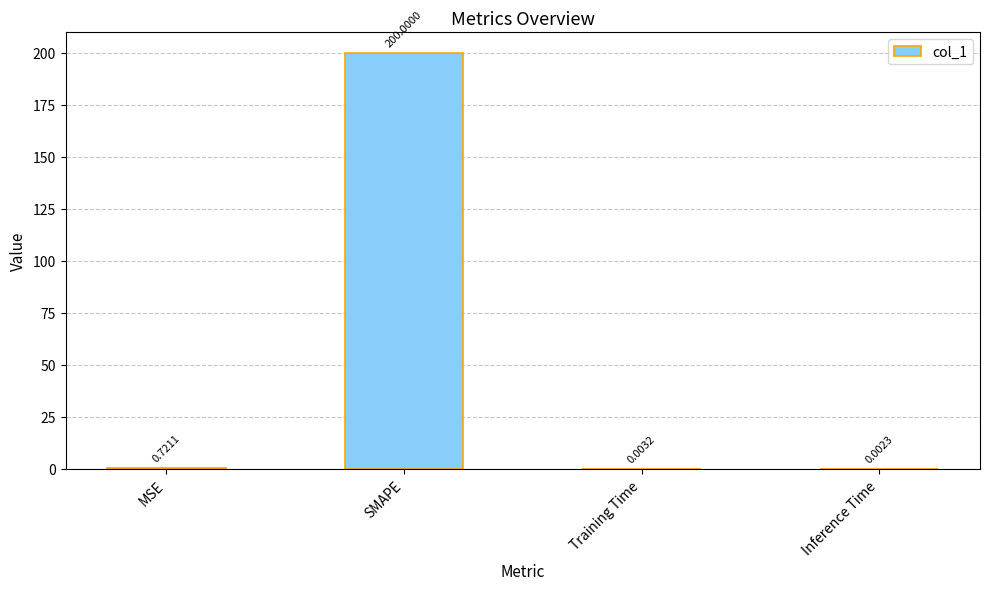

What is the change in value from MSE to Inference Time?

-0.7